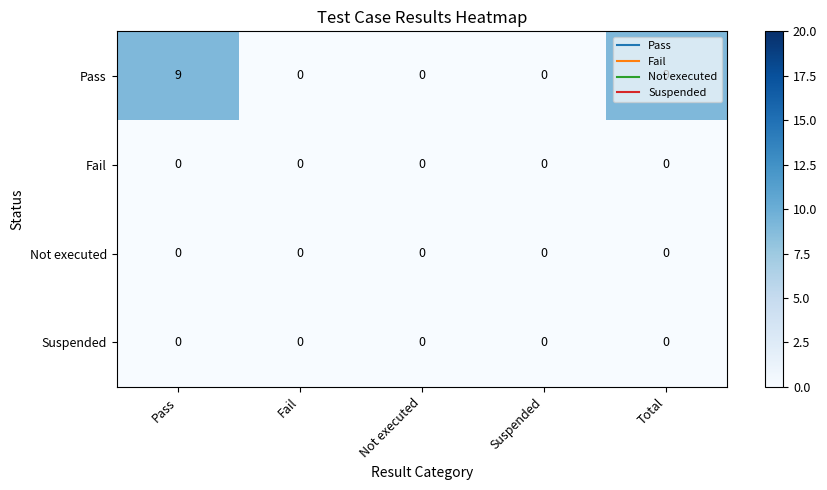

The Suspended series shows 0 at Fail. True or false?

True